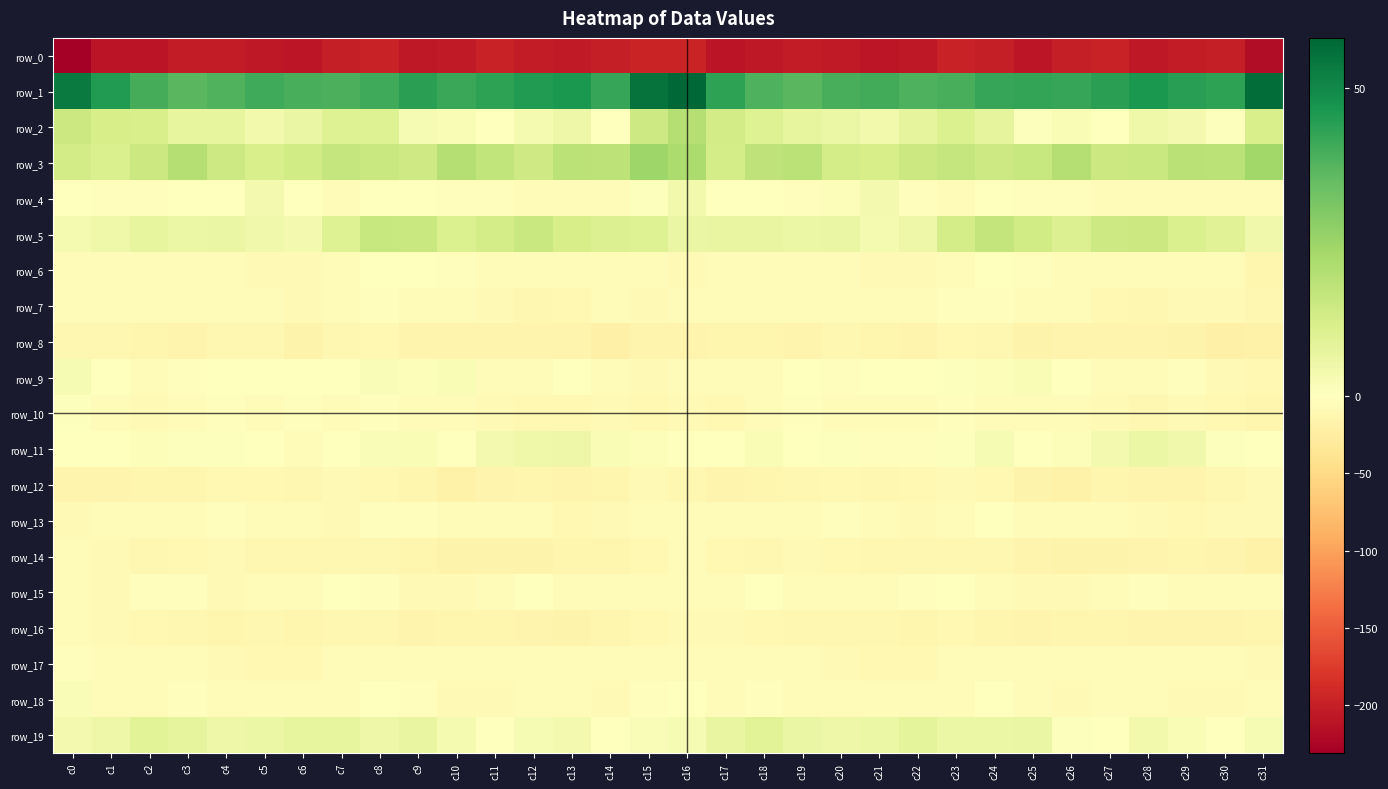

Reading left to right, extract all data points from this chart.

row_0: -230.9	-209.5	-210.0	-203.7	-203.0	-206.7	-208.1	-200.5	-197.9	-206.7	-204.8	-197.4	-203.2	-205.3	-200.8	-195.4	-195.7	-210.0	-207.4	-202.7	-204.1	-208.1	-206.1	-197.7	-200.9	-208.0	-200.9	-198.2	-206.2	-202.7	-201.4	-218.2
row_1: 53.2	45.2	39.8	36.8	38.0	40.5	39.3	38.8	40.5	43.7	41.4	43.3	45.3	46.0	42.3	55.2	58.2	43.4	38.5	36.8	39.2	40.4	38.6	39.3	42.1	42.5	42.2	44.0	46.0	44.5	43.6	56.4
row_2: 14.9	11.8	11.5	7.2	6.9	4.0	6.3	9.6	9.6	2.4	2.2	-0.1	2.8	5.4	-0.1	14.3	19.6	12.8	9.6	7.2	5.9	3.8	7.6	10.6	7.4	0.7	1.9	0.1	4.9	3.3	0.6	11.5
row_3: 13.1	11.3	14.6	19.7	14.3	11.7	13.4	16.2	15.1	14.0	19.7	16.8	13.9	18.5	18.1	24.2	21.5	12.3	17.7	18.5	12.6	11.8	14.6	16.3	14.2	15.6	19.8	14.8	15.4	19.0	18.2	23.8
row_4: -1.1	-2.2	-2.0	-1.6	-0.6	3.6	0.2	-4.9	-1.2	-0.9	-3.4	-3.3	-4.9	-4.6	-7.2	0.9	3.7	-1.6	-1.2	-1.9	1.3	3.2	-2.2	-4.4	0.3	-3.2	-2.9	-4.2	-4.4	-6.0	-6.9	-3.7
row_5: 2.8	4.9	7.0	5.9	6.1	4.4	3.3	9.9	15.9	15.4	10.6	12.3	15.3	12.2	10.2	10.0	6.2	6.7	6.8	5.7	5.9	3.1	5.3	12.7	16.5	13.3	10.1	14.1	14.8	11.0	9.5	4.2
row_6: -6.2	-6.1	-6.0	-6.4	-5.4	-7.5	-7.8	-6.5	-1.1	-1.1	-3.5	-4.6	-5.0	-5.4	-5.0	-6.4	-8.7	-6.0	-6.1	-5.6	-6.6	-7.6	-7.9	-4.4	-0.4	-2.4	-4.4	-4.7	-5.2	-5.0	-6.4	-13.0
row_7: -4.0	-5.1	-3.7	-4.9	-4.4	-5.9	-8.1	-4.2	-2.5	-4.5	-4.9	-8.8	-11.3	-10.0	-6.8	-8.0	-6.5	-5.0	-4.3	-4.6	-4.8	-7.0	-7.2	-2.7	-3.3	-4.7	-6.5	-9.7	-11.8	-8.0	-8.3	-12.1
row_8: -10.9	-12.6	-12.8	-15.7	-12.3	-12.0	-16.6	-12.6	-10.1	-14.6	-15.3	-15.1	-15.1	-15.7	-20.2	-15.7	-15.3	-13.7	-14.4	-15.0	-10.8	-14.1	-16.2	-10.7	-11.2	-16.4	-15.2	-14.8	-14.7	-17.9	-20.8	-19.7
row_9: 2.5	0.0	-6.3	-2.8	-1.6	-1.5	0.3	-0.4	1.6	1.3	2.0	-5.2	-6.6	-1.3	-5.5	-8.1	-5.8	-4.6	-5.6	-1.7	-2.0	-0.5	-0.6	0.9	0.9	1.9	-0.5	-6.8	-4.4	-2.3	-7.7	-9.5
row_10: 0.7	-5.6	-8.2	-3.8	-3.2	-6.1	-3.0	-4.2	-3.1	-5.9	-4.5	-7.3	-10.4	-10.3	-8.7	-10.2	-8.5	-9.6	-6.1	-3.1	-4.7	-5.0	-3.8	-3.1	-4.3	-5.9	-5.0	-8.8	-11.1	-8.9	-10.6	-13.6
row_11: -0.8	-0.5	1.1	0.9	0.5	-1.5	-4.3	-0.2	1.7	1.8	-0.2	3.2	4.9	5.2	2.2	1.2	-0.9	-1.2	1.8	0.2	0.5	-3.2	-3.0	0.8	2.4	0.2	1.2	3.6	5.6	4.4	0.7	0.4
row_12: -14.6	-14.6	-13.7	-12.7	-10.5	-10.3	-12.1	-8.3	-9.5	-13.1	-19.7	-14.7	-13.9	-15.0	-12.8	-7.9	-11.1	-15.1	-13.0	-12.2	-9.8	-11.3	-10.7	-8.4	-10.2	-16.7	-18.2	-13.6	-14.7	-14.4	-12.2	-8.8
row_13: -7.5	-6.0	-6.5	-6.4	-3.6	-4.6	-7.1	-7.2	-2.6	-2.8	-6.3	-5.0	-7.2	-9.8	-8.7	-4.9	-5.3	-5.5	-7.1	-5.2	-3.6	-5.6	-7.7	-5.9	-1.8	-4.4	-6.1	-5.3	-8.4	-10.4	-7.5	-8.8
row_14: -6.6	-9.0	-12.1	-9.8	-8.8	-11.0	-11.0	-12.0	-12.2	-13.2	-17.1	-17.8	-16.3	-14.3	-14.3	-10.4	-6.1	-9.9	-12.2	-8.5	-9.8	-11.4	-11.0	-12.6	-11.8	-15.1	-17.6	-17.5	-15.4	-14.2	-15.5	-19.1
row_15: -6.6	-7.4	-2.2	-3.4	-7.4	-4.7	-4.0	-1.3	-3.3	-7.6	-8.8	-5.6	-1.6	-4.8	-6.2	-4.5	-4.0	-5.2	-1.7	-5.4	-6.9	-4.0	-3.4	-1.1	-5.2	-8.6	-7.7	-3.8	-2.2	-5.7	-7.1	-6.7
row_16: -6.0	-8.7	-9.4	-11.1	-12.6	-11.4	-13.3	-11.0	-11.5	-16.0	-14.2	-12.9	-14.6	-16.4	-14.2	-10.7	-8.7	-9.0	-9.7	-12.2	-12.2	-11.6	-13.4	-10.2	-13.3	-16.2	-12.8	-13.6	-15.8	-15.6	-14.6	-13.6
row_17: -3.2	-5.4	-5.1	-5.8	-8.3	-9.0	-10.0	-6.9	-4.2	-6.5	-4.9	-6.3	-6.5	-5.4	-6.5	-5.9	-5.4	-5.4	-4.7	-7.0	-8.6	-9.9	-9.3	-5.5	-4.4	-6.6	-4.8	-7.0	-5.5	-6.0	-7.2	-8.2
row_18: 1.8	-5.0	-4.3	-3.2	-6.3	-5.9	-6.9	-5.3	-1.5	-1.8	-7.4	-7.4	-3.8	-6.6	-7.4	-2.5	-1.7	-6.3	-3.0	-4.6	-6.3	-6.4	-6.7	-4.0	-0.5	-4.0	-8.4	-5.9	-4.1	-7.6	-7.6	-5.2
row_19: 3.3	5.4	9.0	7.4	5.0	5.6	7.0	7.0	5.1	6.6	3.0	-1.1	2.6	3.4	0.4	1.4	2.4	6.8	8.8	6.1	5.2	5.8	7.8	5.7	5.7	6.1	0.8	-0.7	4.1	1.9	-0.1	2.6